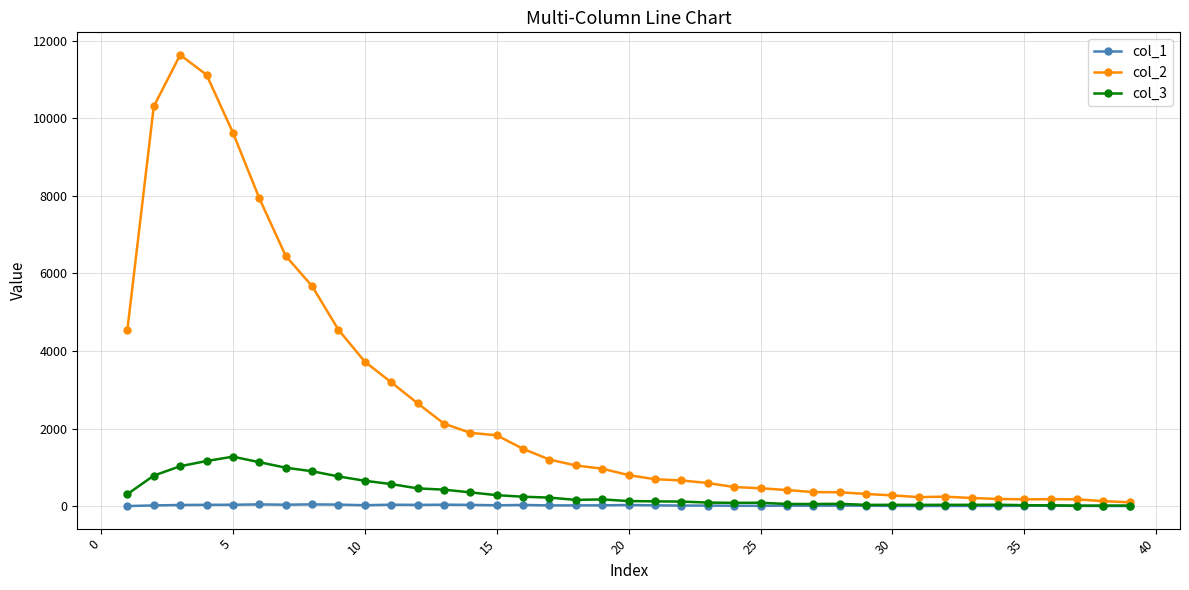

What is the sum of all col_1 values?

853